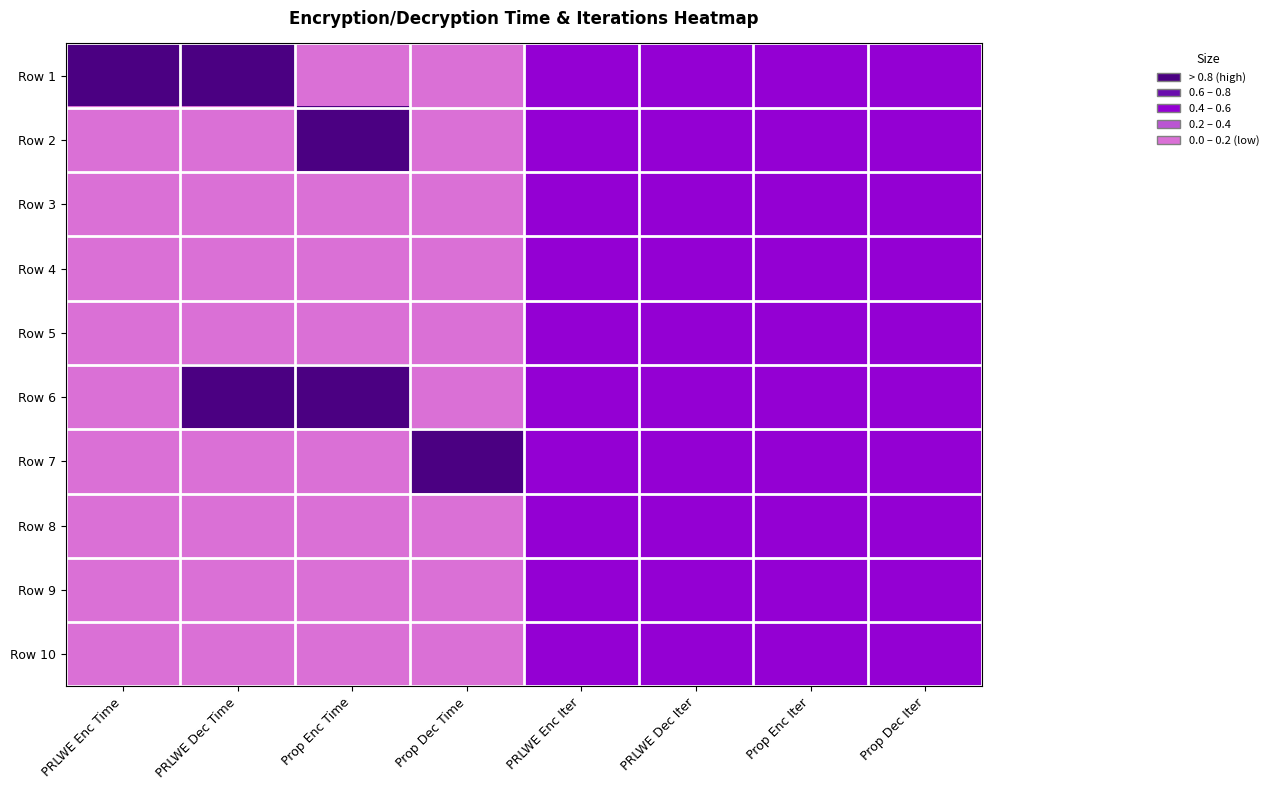

Reading left to right, what are all the values shown in this chart?

Row 1: PRLWE Enc Time=1.0	PRLWE Dec Time=1.0	Prop Enc Time=0.0	Prop Dec Time=0.0	PRLWE Enc Iter=0.5	PRLWE Dec Iter=0.5	Prop Enc Iter=0.5	Prop Dec Iter=0.5
Row 2: PRLWE Enc Time=0.0	PRLWE Dec Time=0.0	Prop Enc Time=1.0	Prop Dec Time=0.0	PRLWE Enc Iter=0.5	PRLWE Dec Iter=0.5	Prop Enc Iter=0.5	Prop Dec Iter=0.5
Row 3: PRLWE Enc Time=0.0	PRLWE Dec Time=0.0	Prop Enc Time=0.0	Prop Dec Time=0.0	PRLWE Enc Iter=0.5	PRLWE Dec Iter=0.5	Prop Enc Iter=0.5	Prop Dec Iter=0.5
Row 4: PRLWE Enc Time=0.0	PRLWE Dec Time=0.0	Prop Enc Time=0.0	Prop Dec Time=0.0	PRLWE Enc Iter=0.5	PRLWE Dec Iter=0.5	Prop Enc Iter=0.5	Prop Dec Iter=0.5
Row 5: PRLWE Enc Time=0.0	PRLWE Dec Time=0.0	Prop Enc Time=0.0	Prop Dec Time=0.0	PRLWE Enc Iter=0.5	PRLWE Dec Iter=0.5	Prop Enc Iter=0.5	Prop Dec Iter=0.5
Row 6: PRLWE Enc Time=0.0	PRLWE Dec Time=1.0	Prop Enc Time=1.0	Prop Dec Time=0.0	PRLWE Enc Iter=0.5	PRLWE Dec Iter=0.5	Prop Enc Iter=0.5	Prop Dec Iter=0.5
Row 7: PRLWE Enc Time=0.0	PRLWE Dec Time=0.0	Prop Enc Time=0.0	Prop Dec Time=1.0	PRLWE Enc Iter=0.5	PRLWE Dec Iter=0.5	Prop Enc Iter=0.5	Prop Dec Iter=0.5
Row 8: PRLWE Enc Time=0.0	PRLWE Dec Time=0.0	Prop Enc Time=0.0	Prop Dec Time=0.0	PRLWE Enc Iter=0.5	PRLWE Dec Iter=0.5	Prop Enc Iter=0.5	Prop Dec Iter=0.5
Row 9: PRLWE Enc Time=0.0	PRLWE Dec Time=0.0	Prop Enc Time=0.0	Prop Dec Time=0.0	PRLWE Enc Iter=0.5	PRLWE Dec Iter=0.5	Prop Enc Iter=0.5	Prop Dec Iter=0.5
Row 10: PRLWE Enc Time=0.0	PRLWE Dec Time=0.0	Prop Enc Time=0.0	Prop Dec Time=0.0	PRLWE Enc Iter=0.5	PRLWE Dec Iter=0.5	Prop Enc Iter=0.5	Prop Dec Iter=0.5